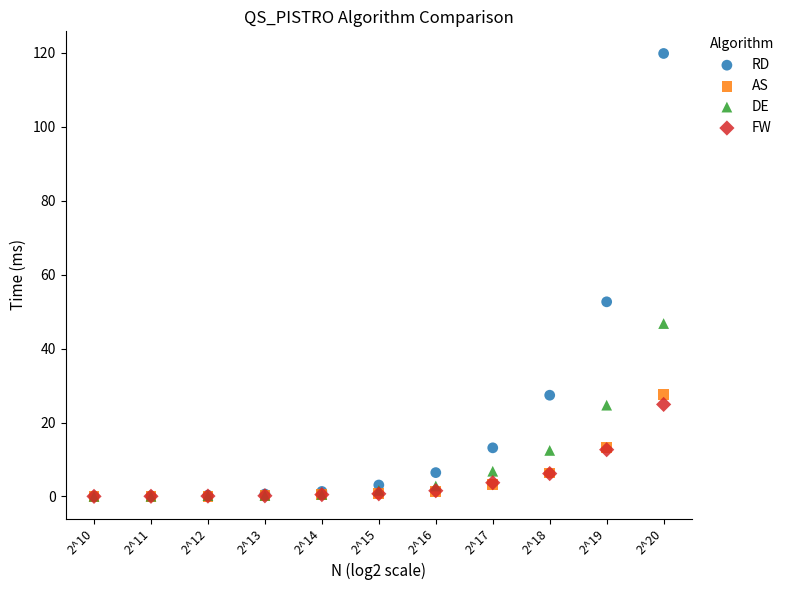

What are all the series names shown in the legend?

RD, AS, DE, FW